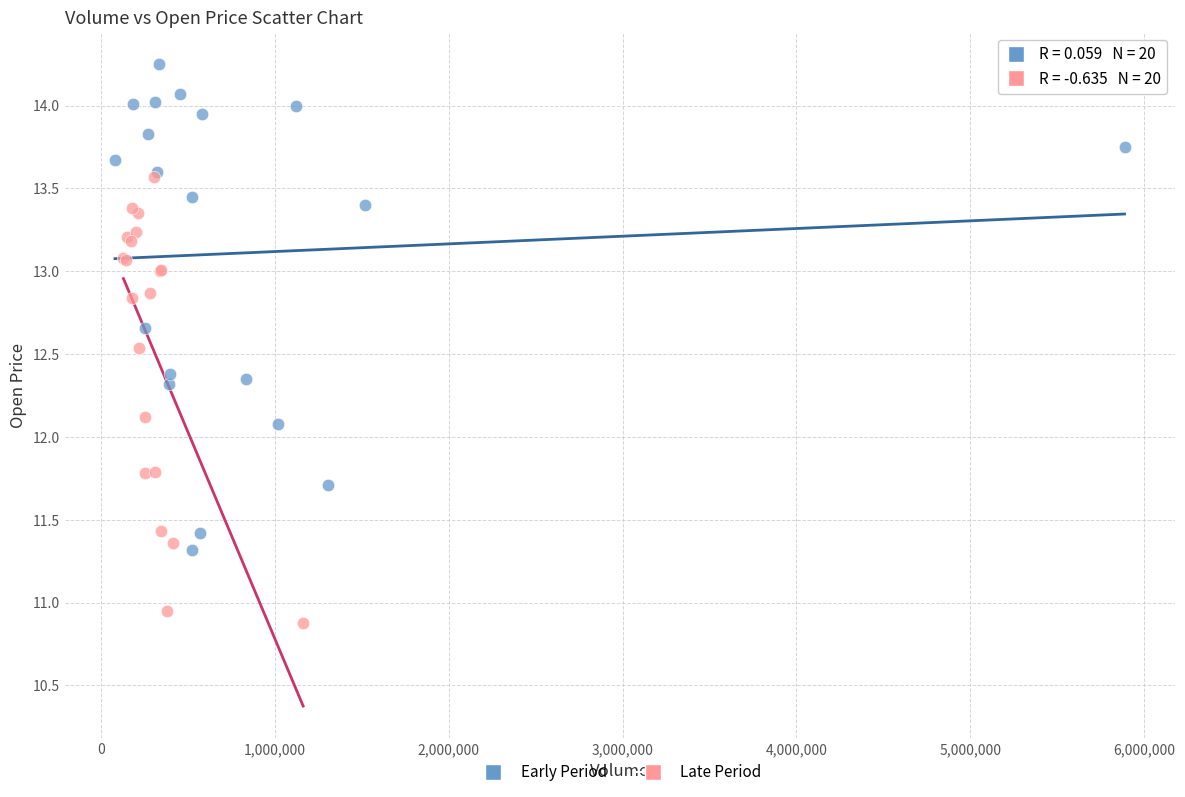

What are all the series names shown in the legend?

Early Period, Late Period